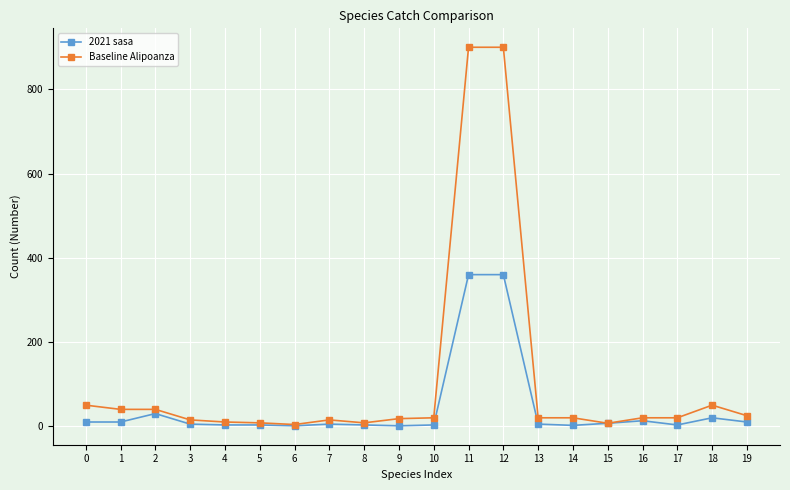

What is the highest value of the Baseline Alipoanza series?

900